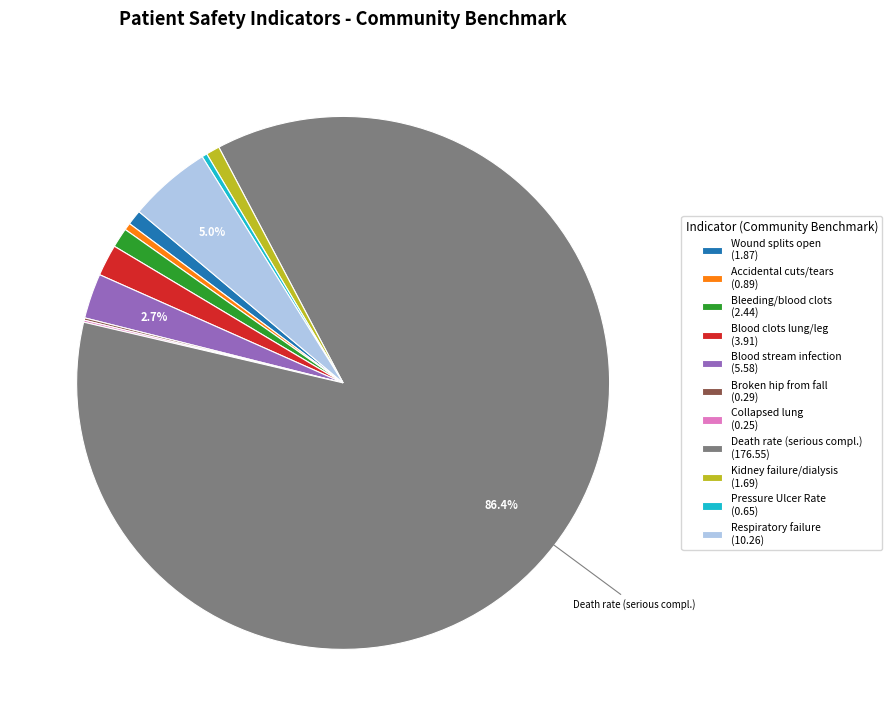

Is the sum of Bleeding/blood clots (2.44) and Death rate (serious compl.) (176.55) greater than half?

Yes